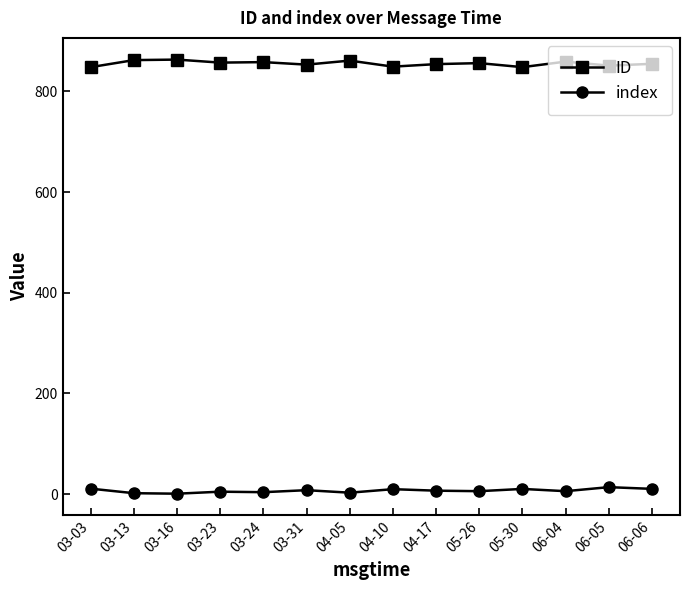

At how many categories does at least one series exceed 490?

14